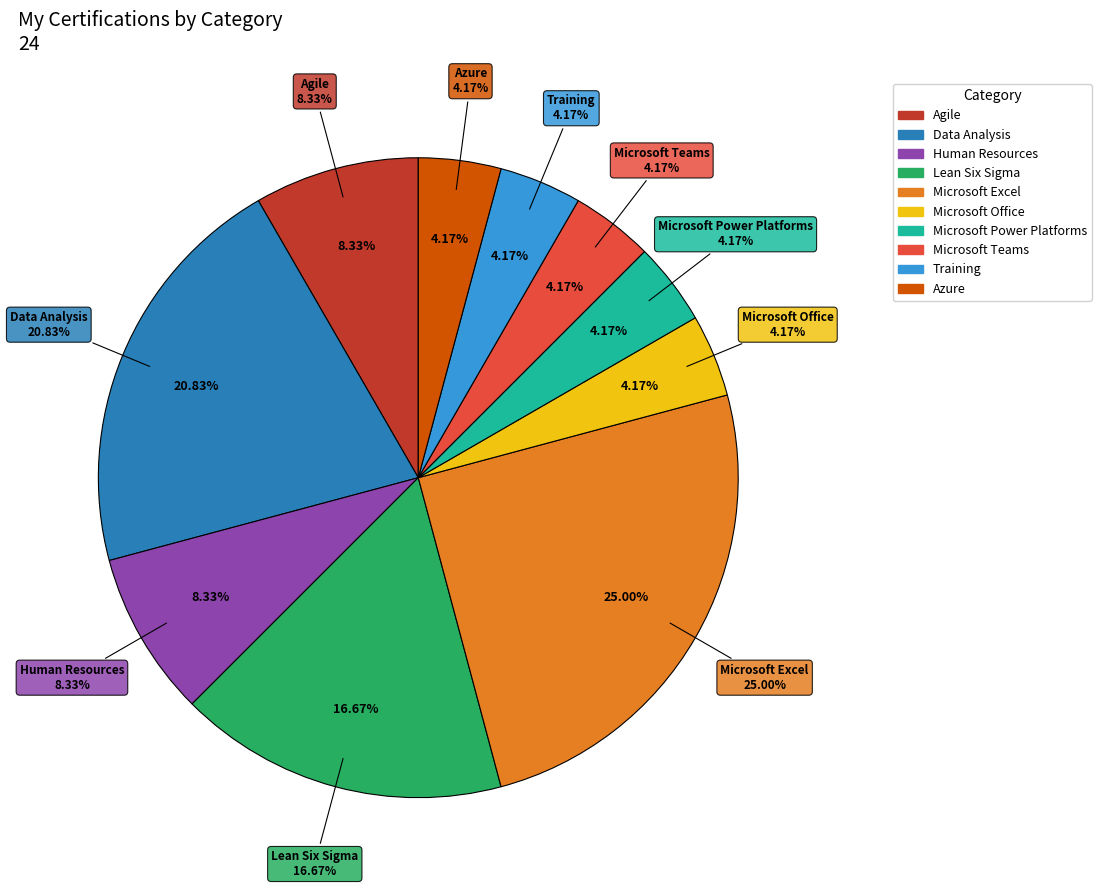

Does Human Resources account for over 50% of the chart?

No